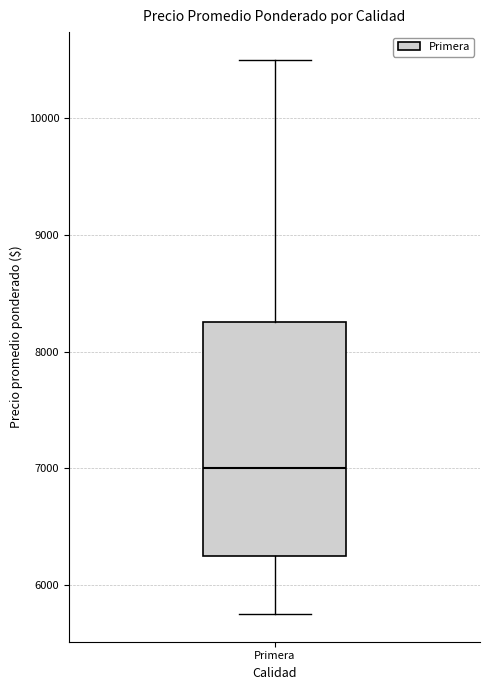

Read this box plot against the y-axis: the position of the median line, the range covered by the box, and the ends of both whiskers. The values are not printed on the chart, so give them approximately, as read against the axis.

median 7000, box 6300 to 8300, whiskers 5800 to 10500